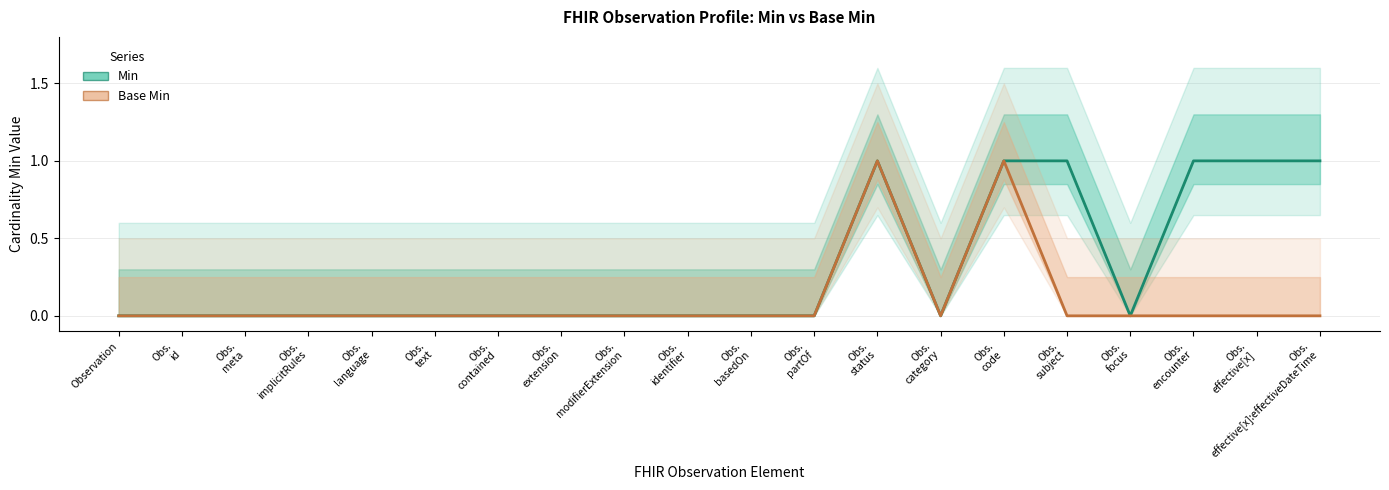

Count the Base Min values in the range 0 to 1.

20